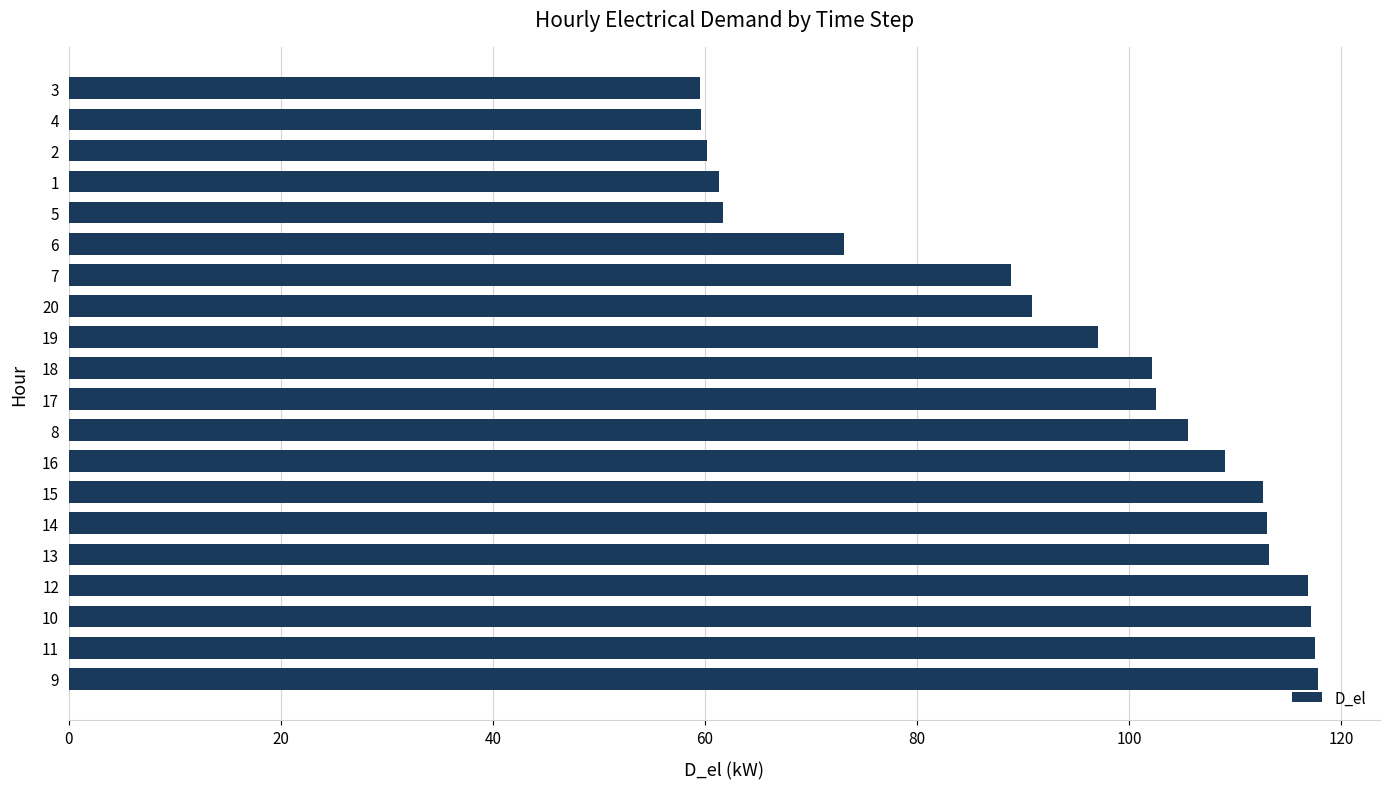

The chart shows a value of 117.8 at 9. True or false?

True